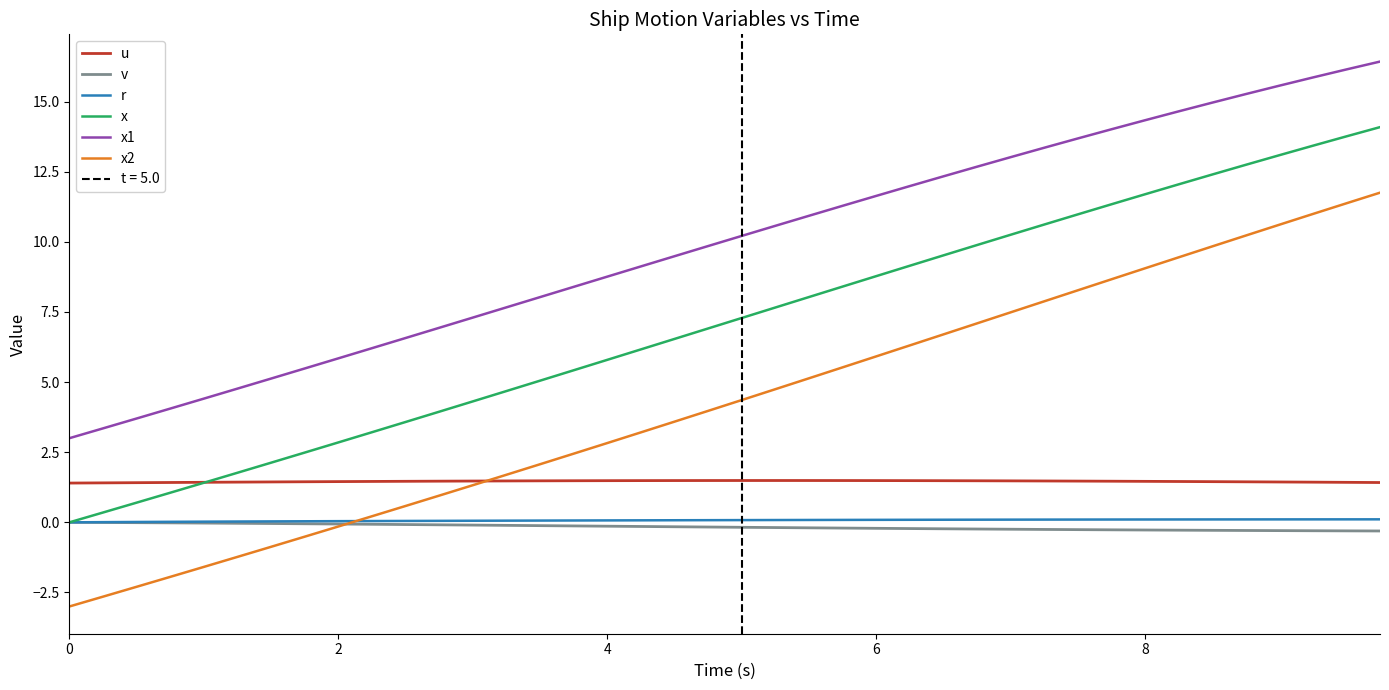

True or false: x1 and v cross at least once.

False